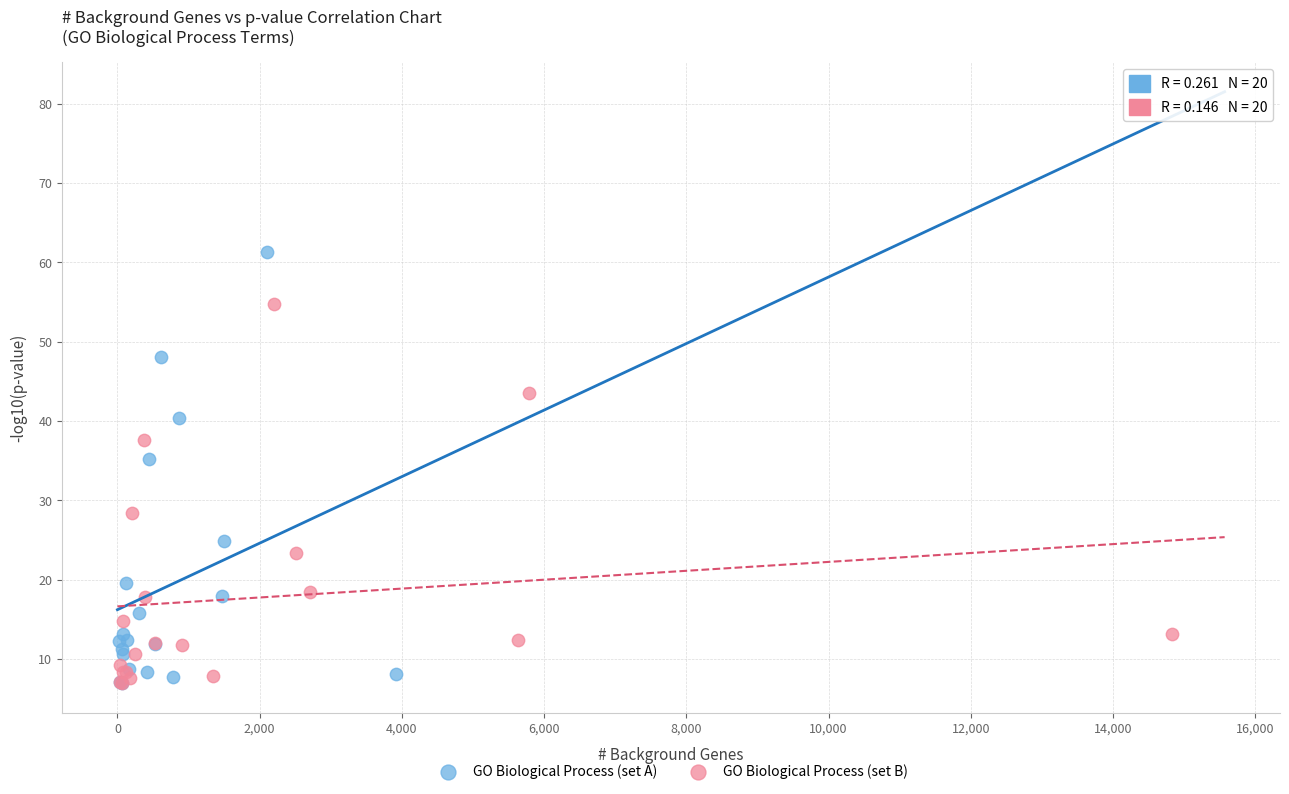

What are all the series names shown in the legend?

GO Biological Process (set A), GO Biological Process (set B)